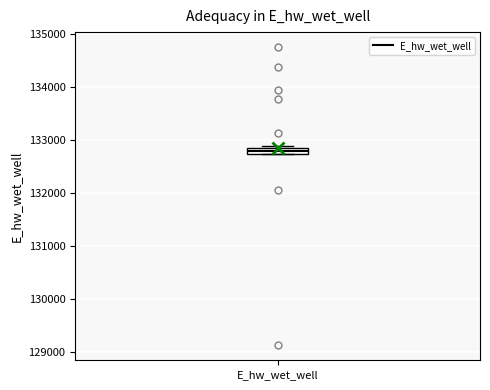

Where does the median line of the box for E_hw_wet_well sit on the y-axis? The values are not printed on the chart, so give them approximately, as read against the axis.

132800